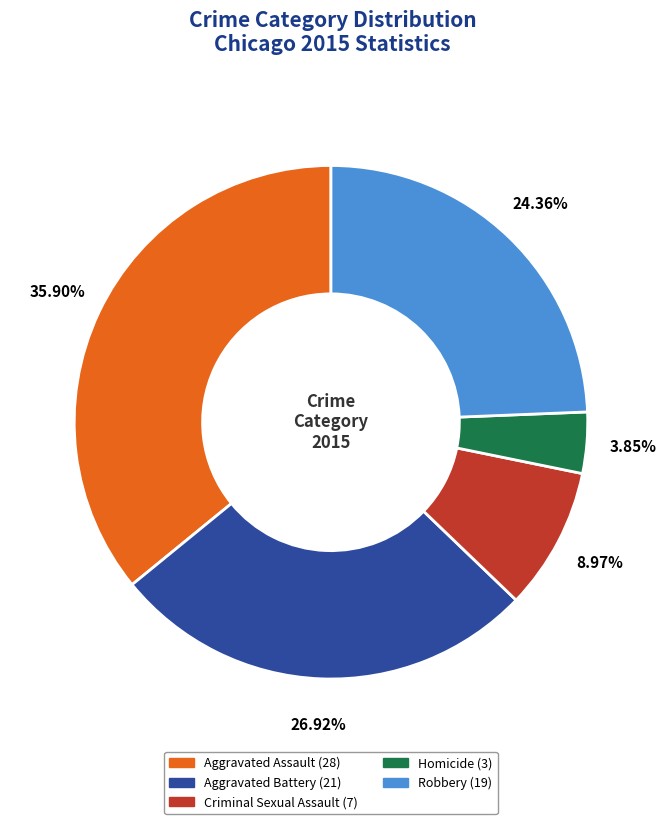

What percentage is the Homicide slice, to the nearest percent?

4%